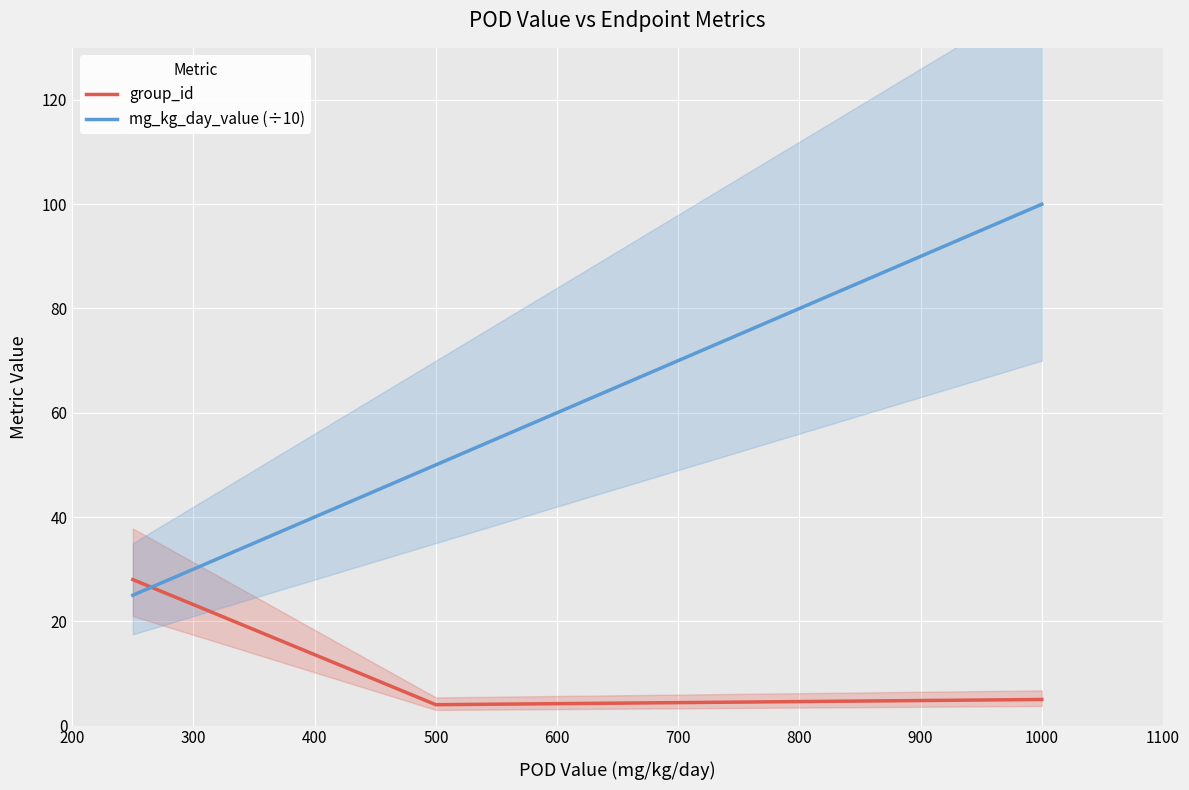

What is the maximum value shown in the chart?

100